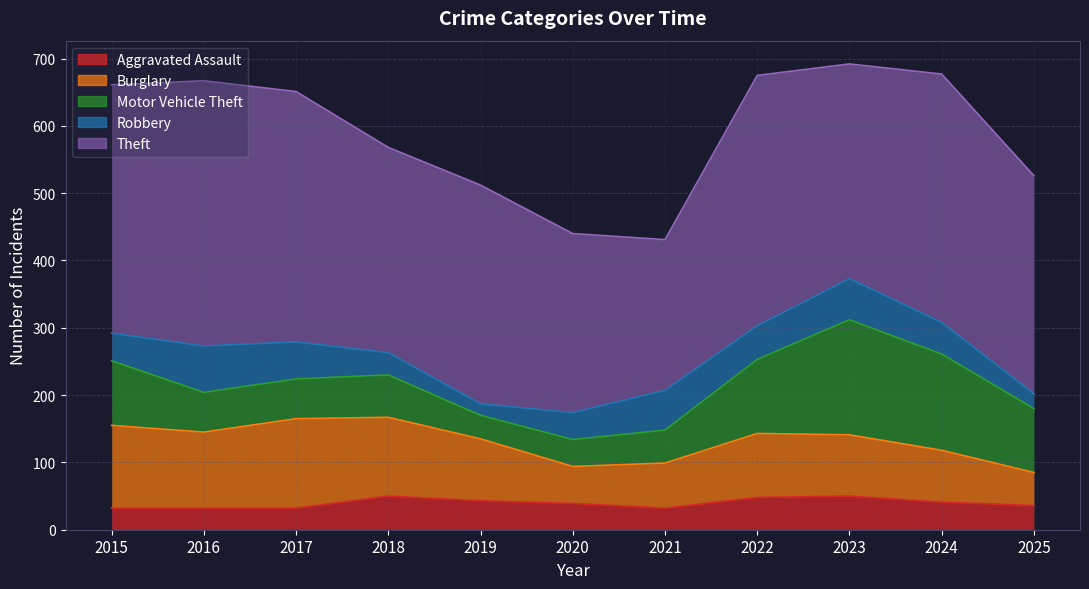

What is the average value of the Aggravated Assault series?

40